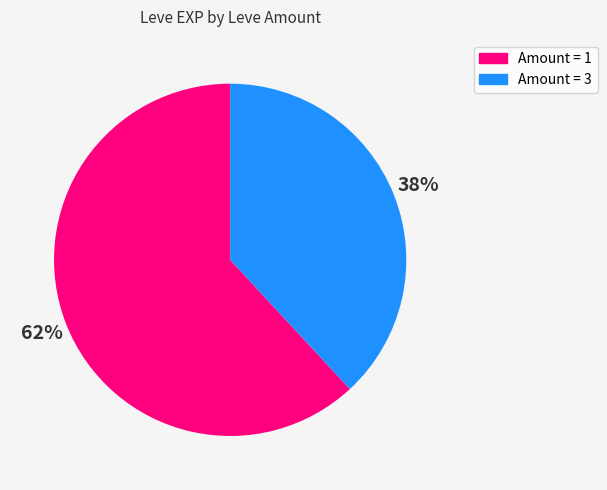

Count the number of slices in the pie.

2